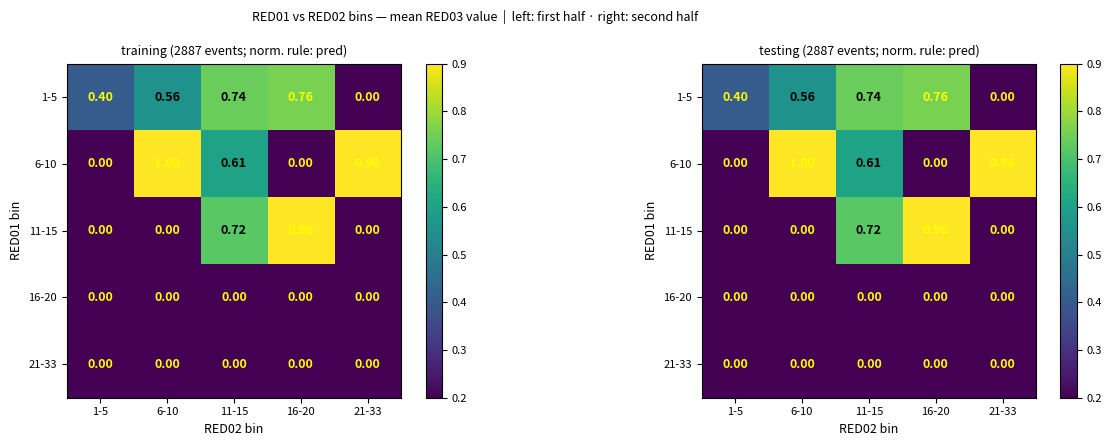

At which label is 1-5 closest to 0?

21-33